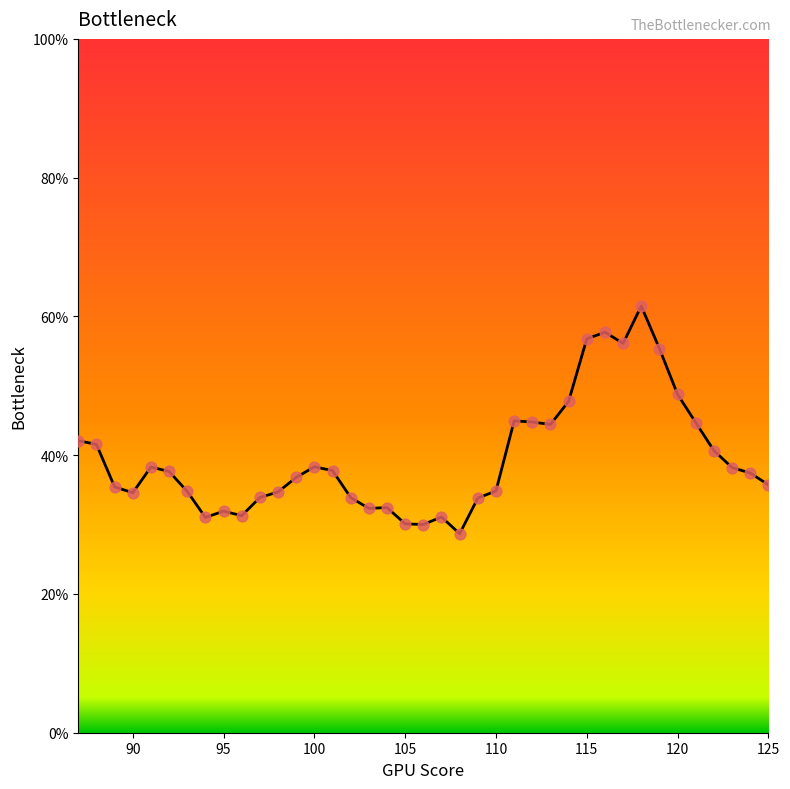

What is the minimum value shown in the chart?

28.7